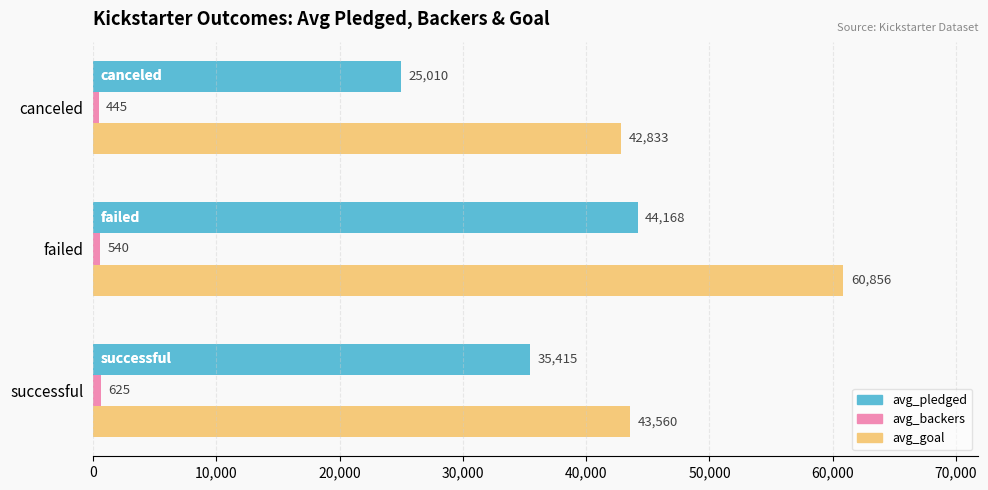

At which label is avg_pledged closest to 34589?

successful